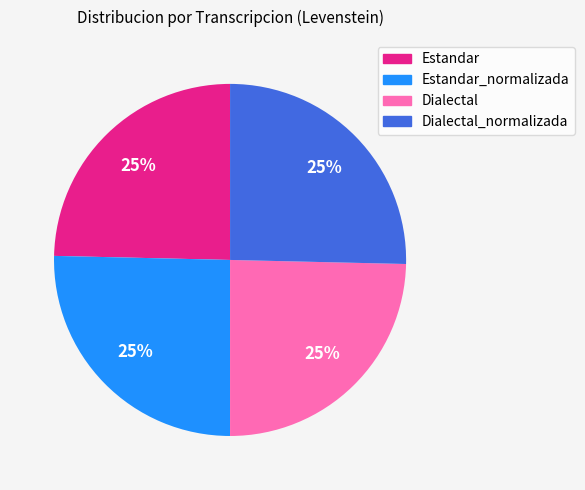

Does any single category account for the majority?

No